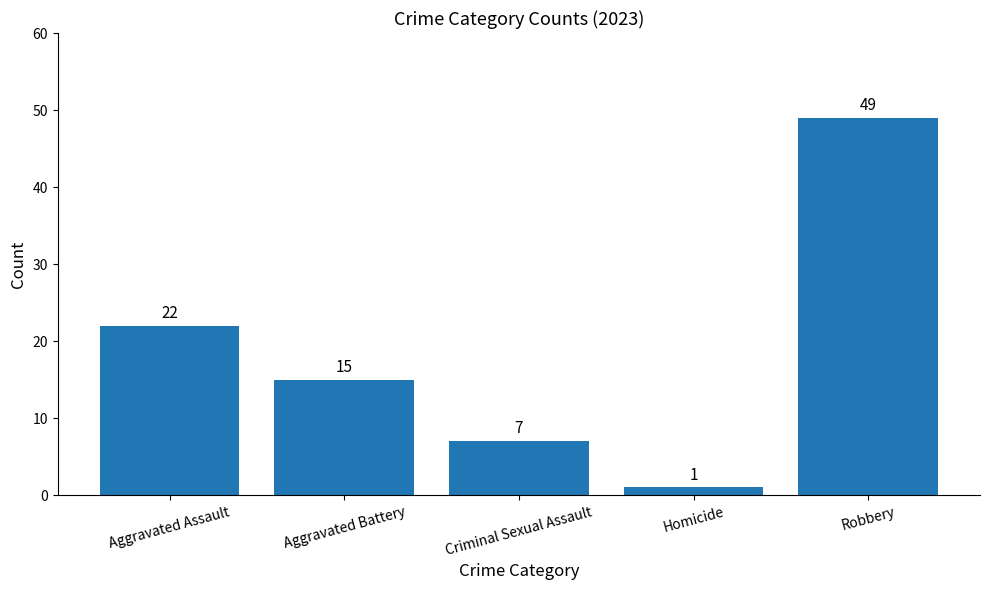

Reading left to right, what are all the values shown in this chart?

Aggravated Assault=22	Aggravated Battery=15	Criminal Sexual Assault=7	Homicide=1	Robbery=49